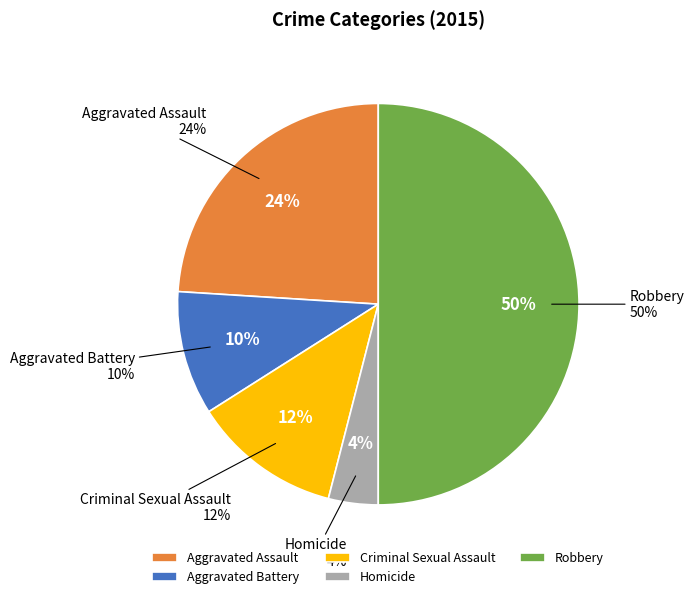

Does Criminal Sexual Assault account for over 50% of the chart?

No